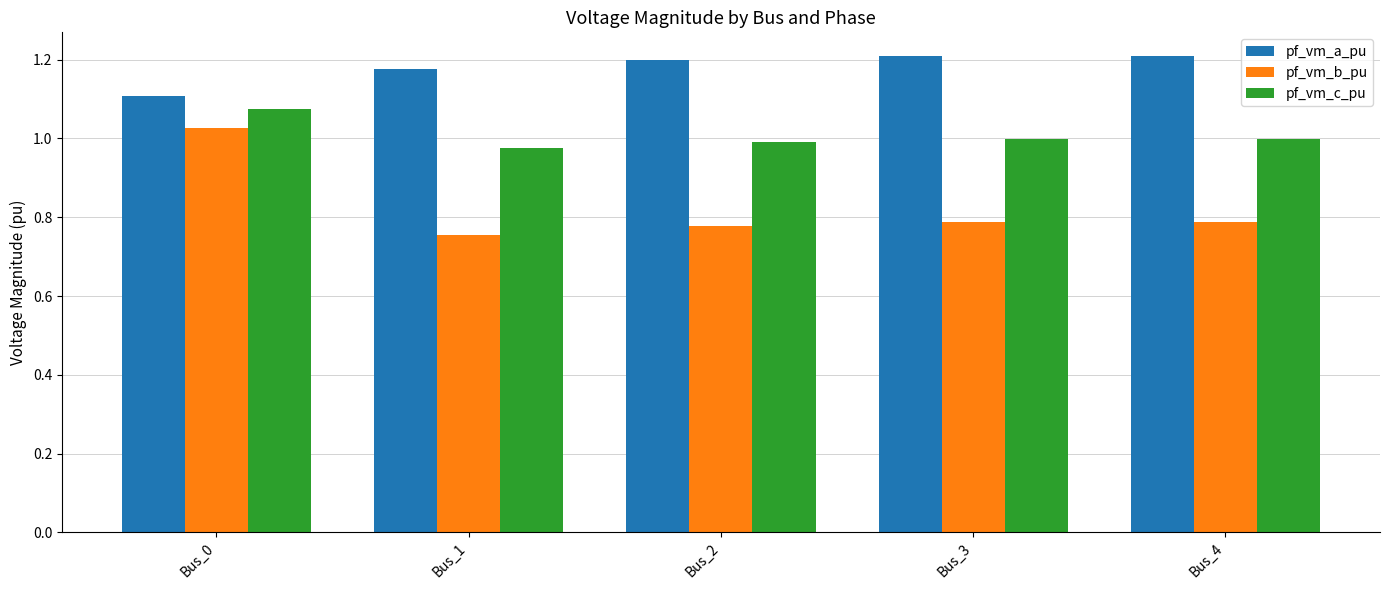

At which label is pf_vm_a_pu closest to 1?

Bus_0